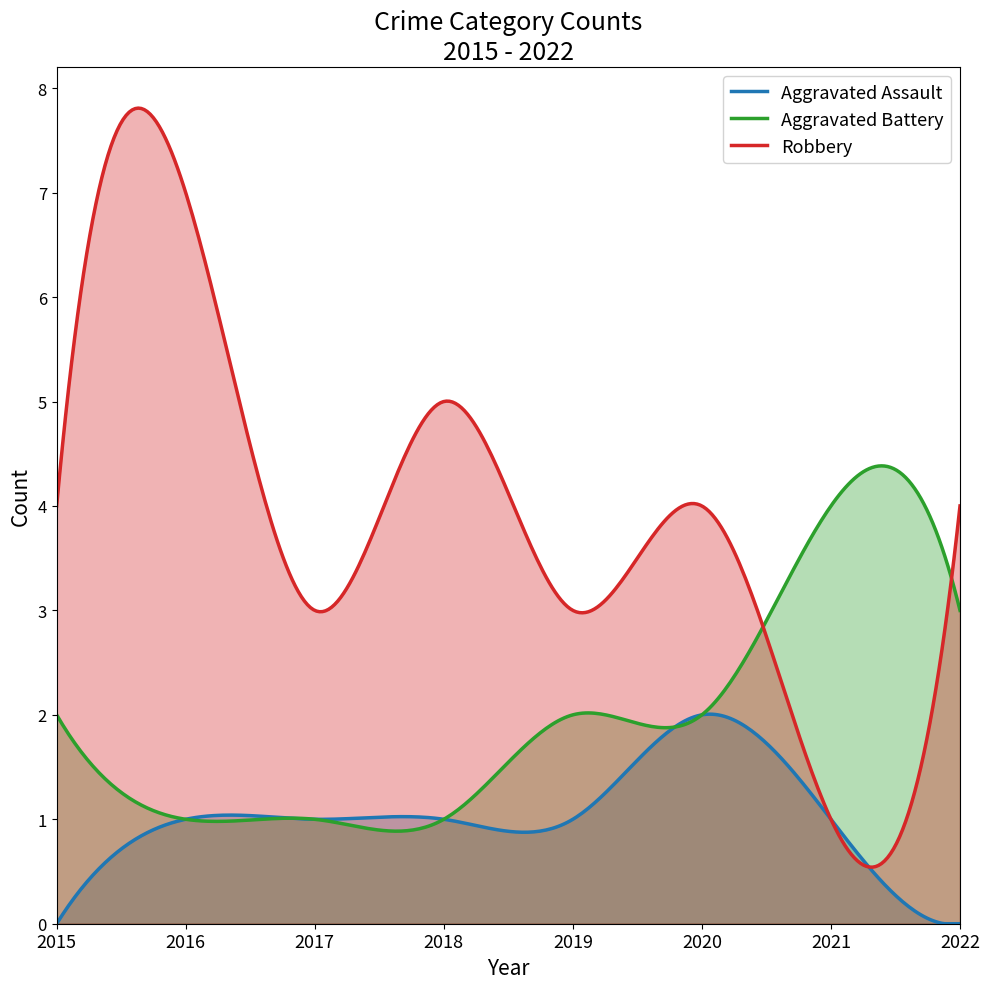

Rank the series at 2020 from highest to lowest value.

Robbery, Aggravated Assault, Aggravated Battery